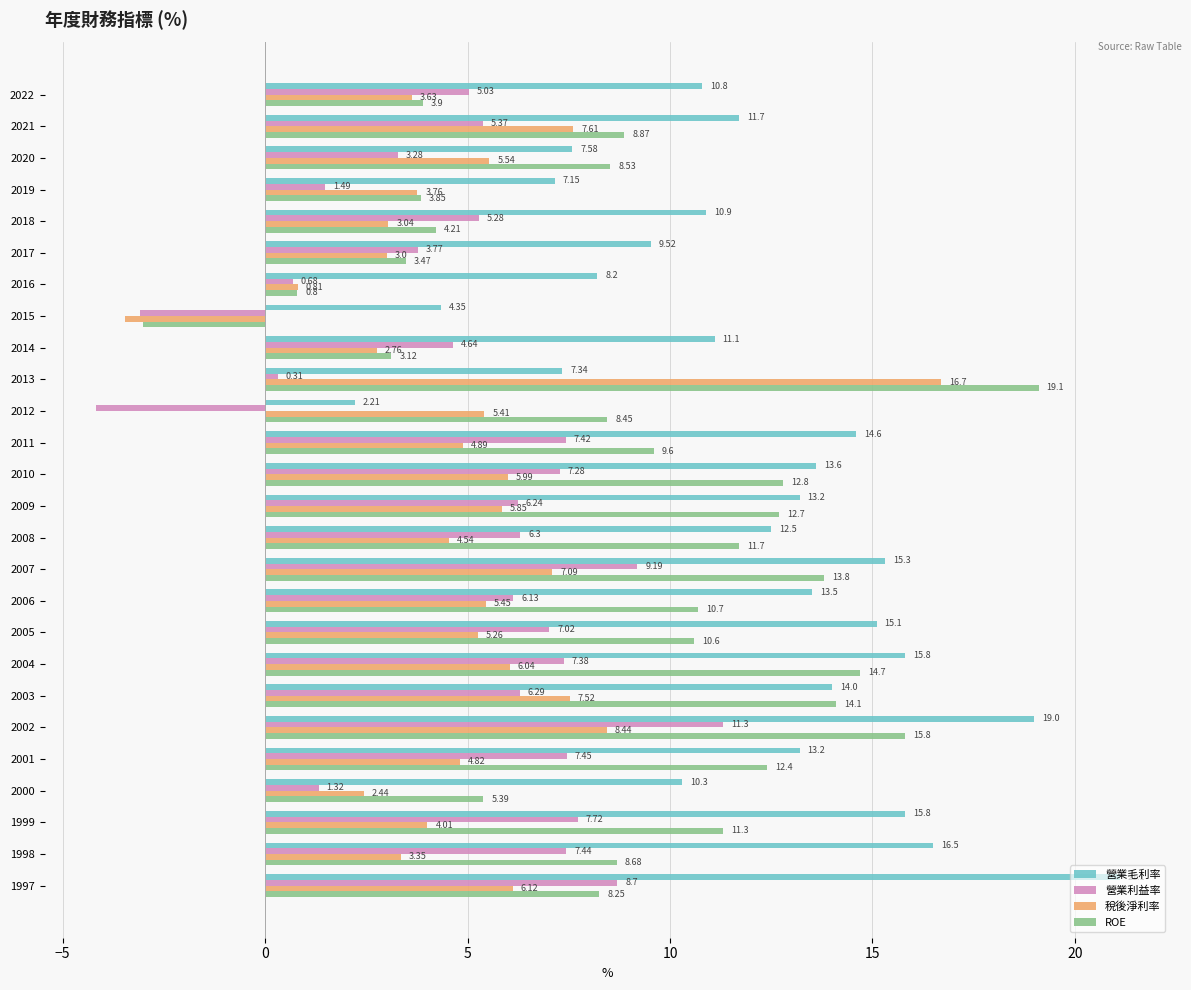

At which category is the sum across all series the highest?

2002